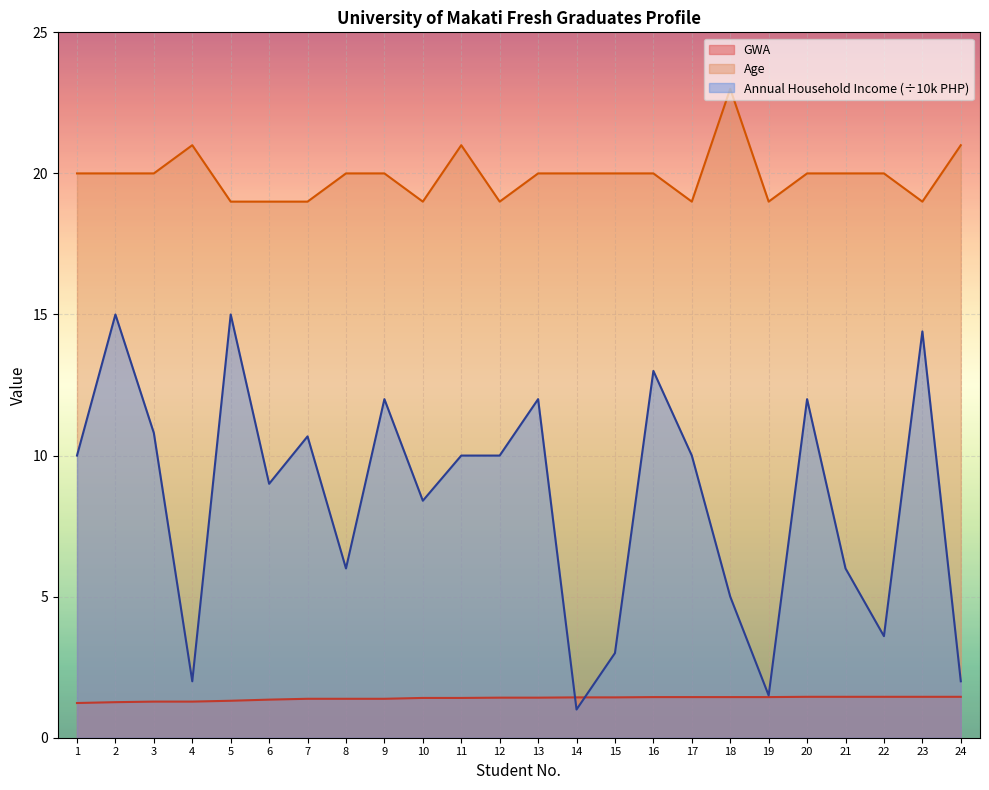

In Annual Household Income (x1000), how many points are lower than both neighbors (excluding endpoints)?

7